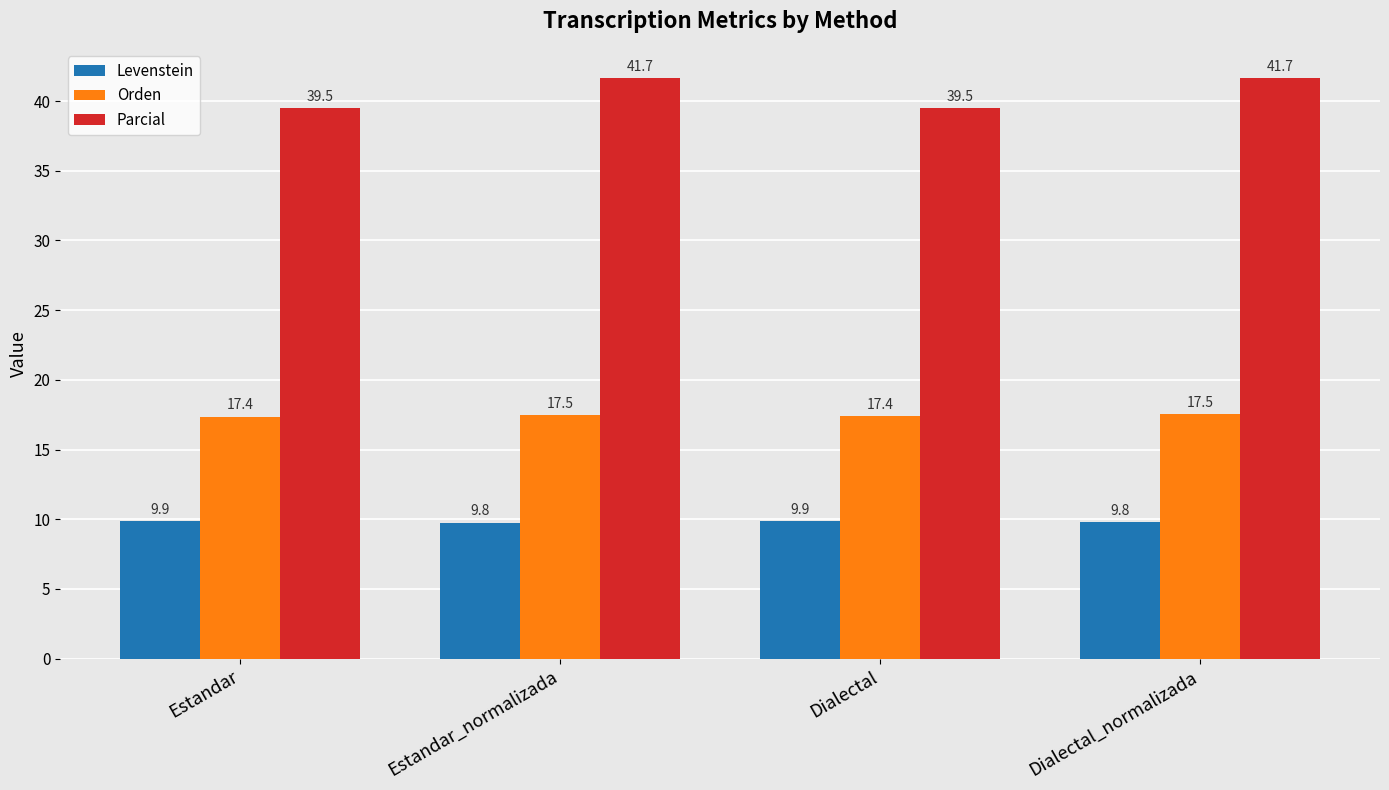

Reading right to left, extract all data points from this chart.

Levenstein: 9.8	9.9	9.8	9.9
Orden: 17.5	17.4	17.5	17.4
Parcial: 41.7	39.5	41.7	39.5